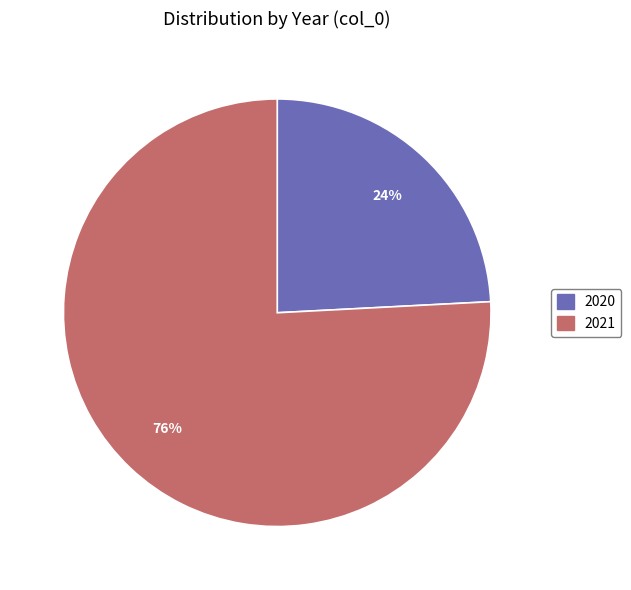

To the nearest percent, what is the average slice percentage?

50%